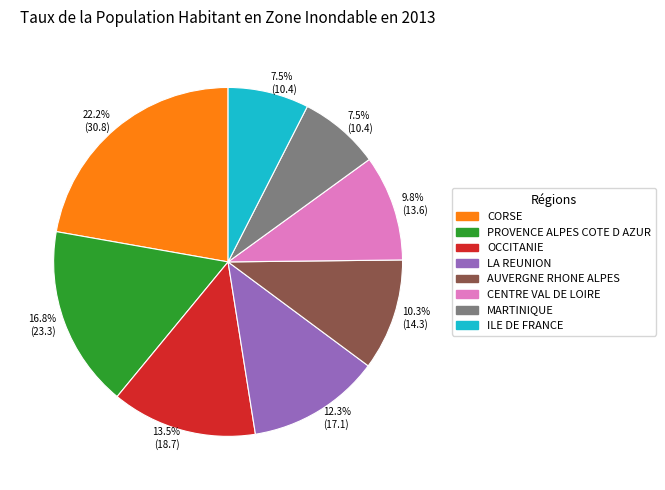

Is there a majority slice in this chart?

No